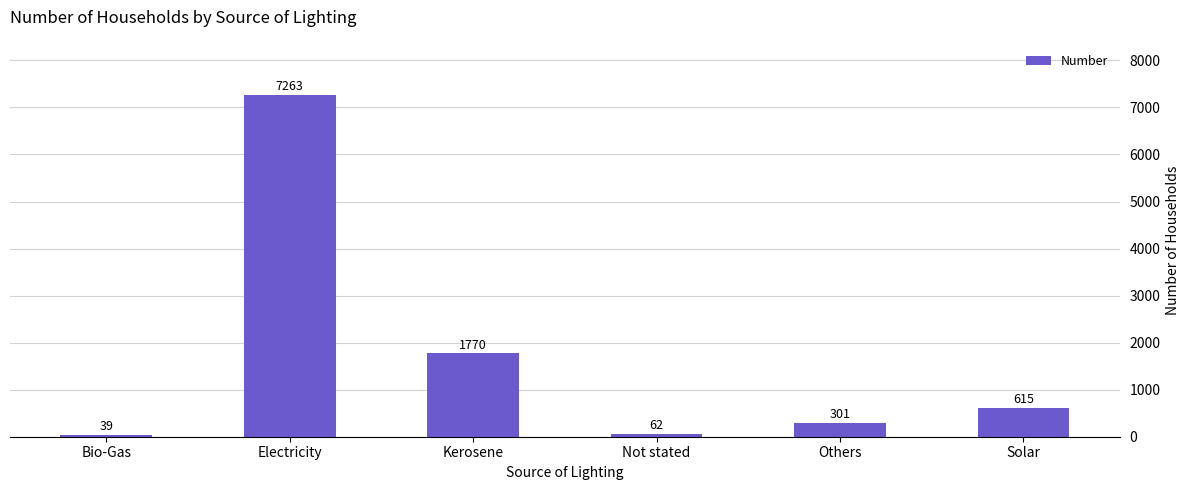

What is the label of the 6th bar from the right?

Bio-Gas